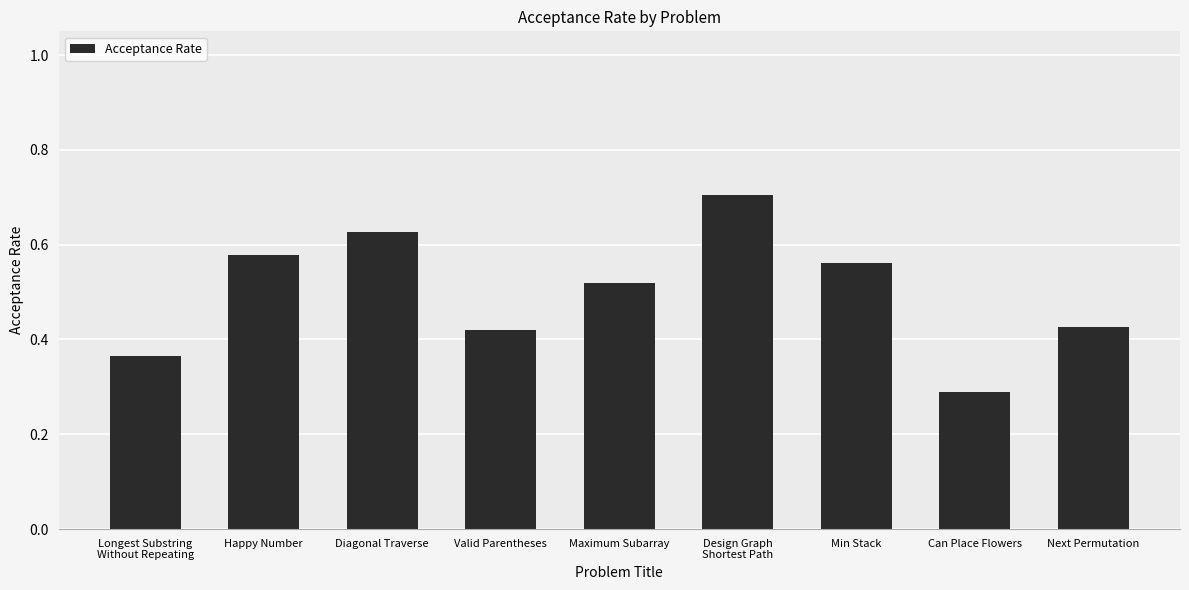

What is the greatest value displayed?

0.7